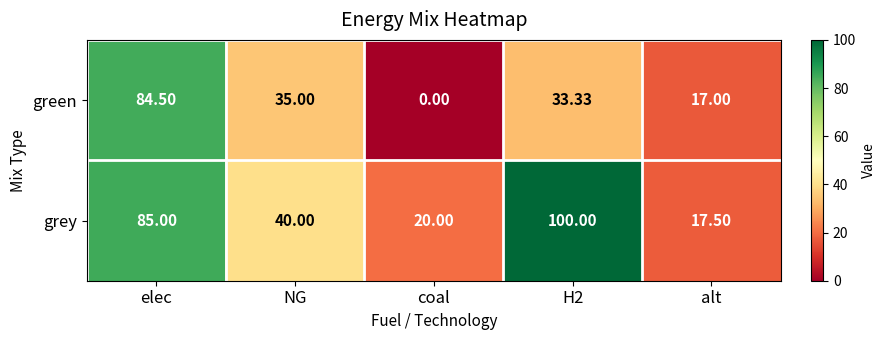

At H2, list the series in order from smallest to largest.

green, grey